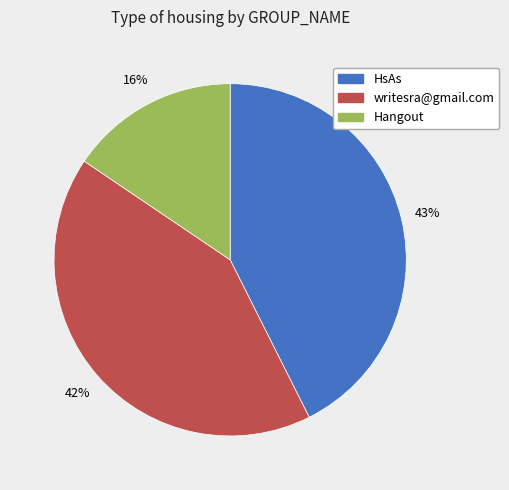

Count the number of slices in the pie.

3